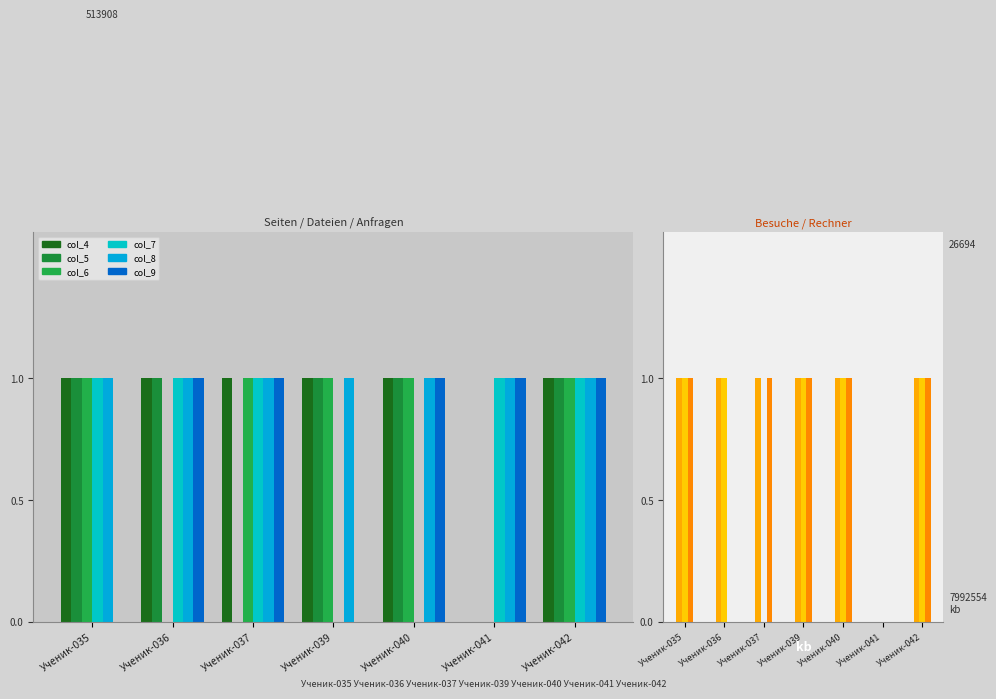

At how many categories does at least one series exceed 0?

7